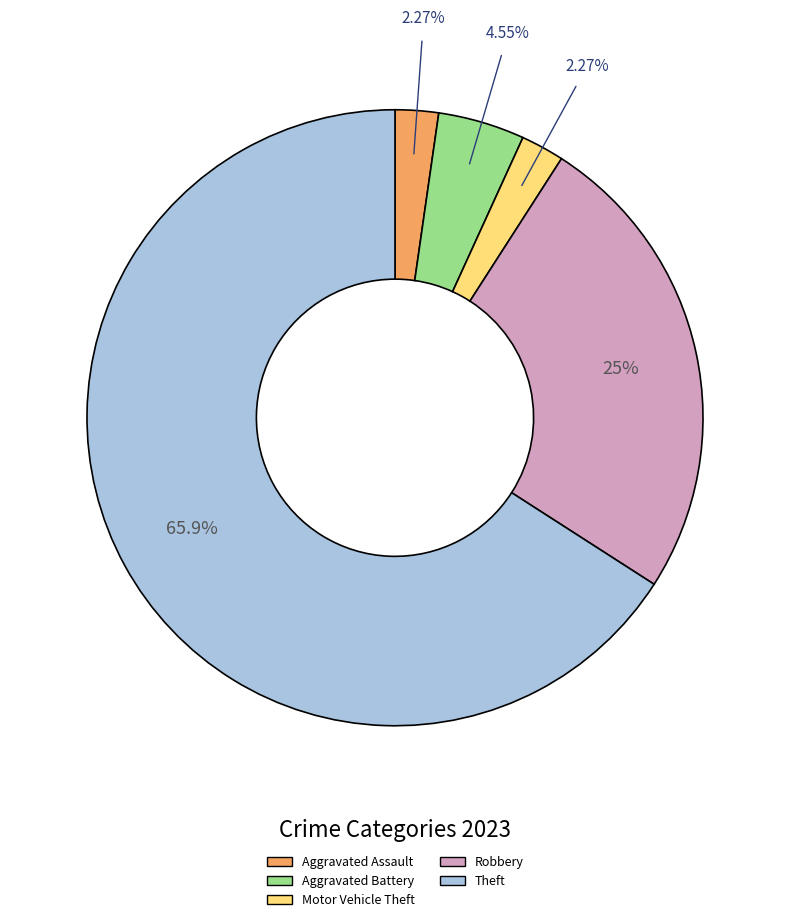

Is there a majority slice in this chart?

Yes